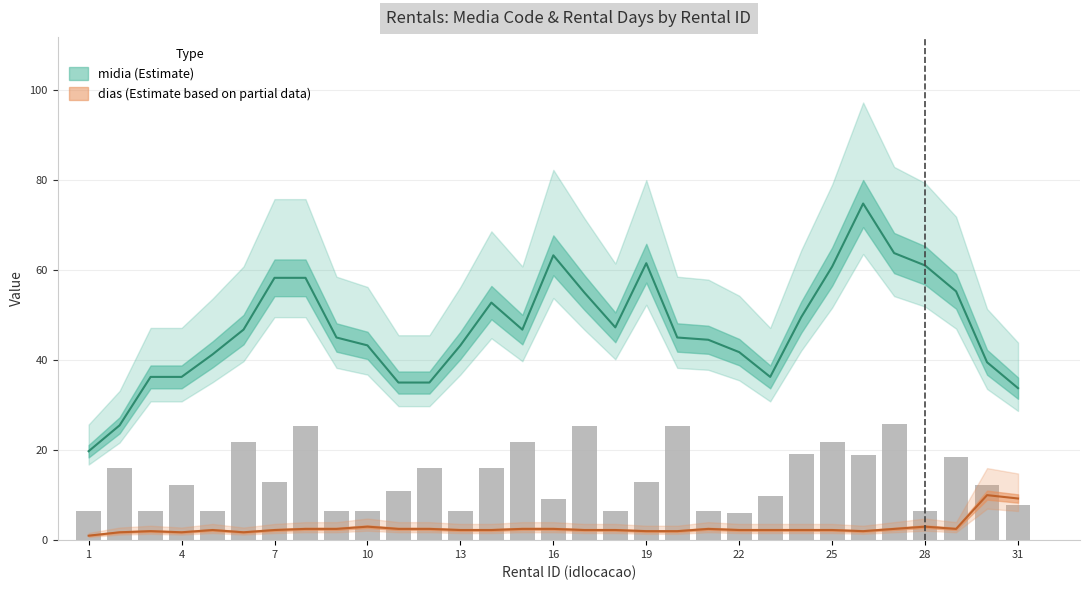

At which label is the value closest to 15?

2